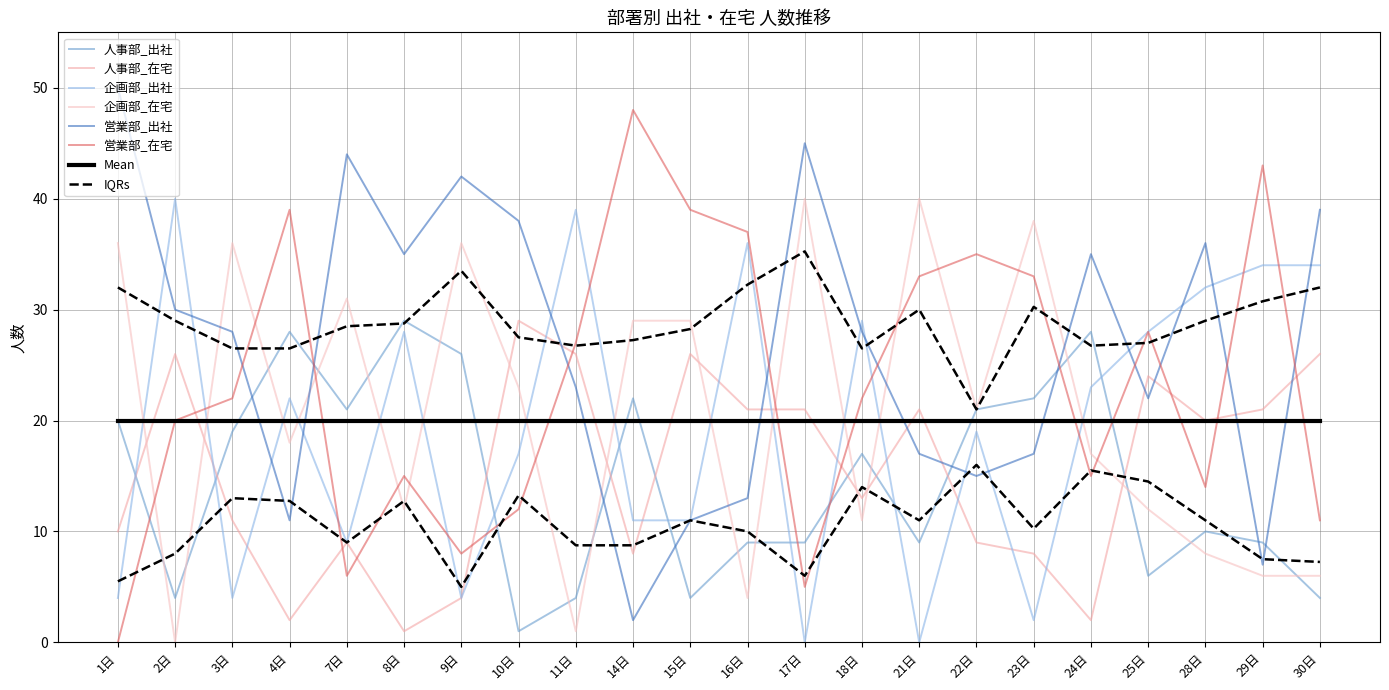

Between which two adjacent categories do 営業部_出社 and 企画部_在宅 first intersect?

2日 and 3日